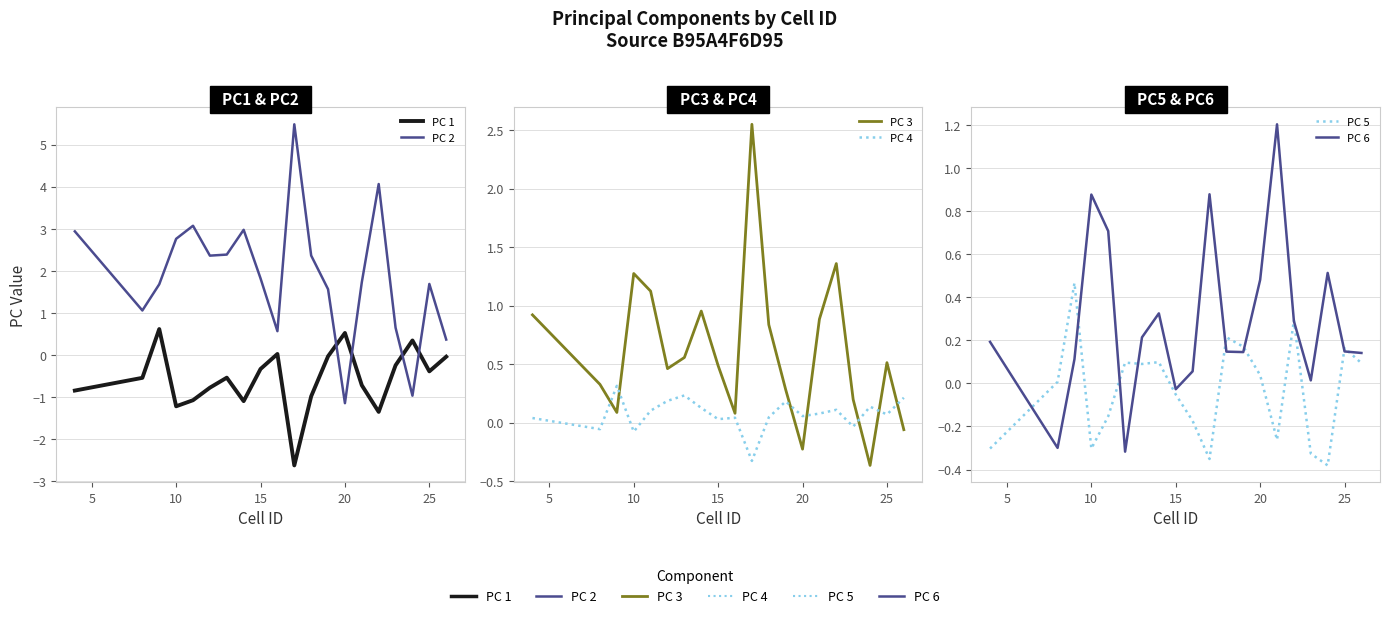

What is the minimum value shown in the chart?

-2.6